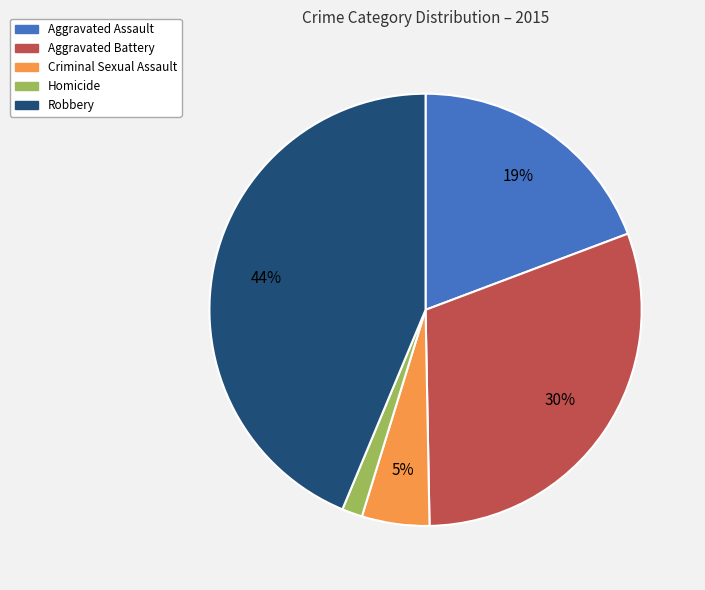

What is the smallest slice in the pie chart?

Homicide